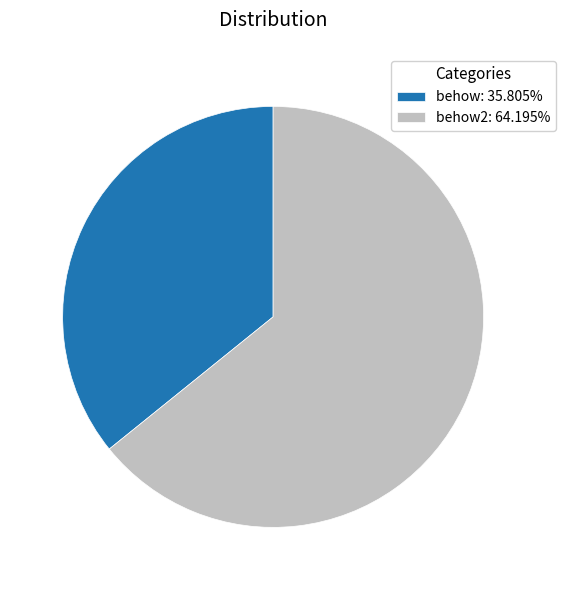

Combined, do behow2: 64.195% and behow: 35.805% account for over 50%?

Yes